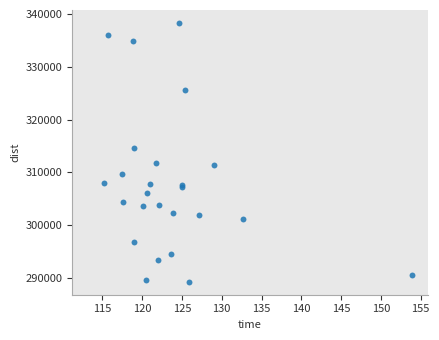

What Y value in the scatter plot is closest to 313791?

314665